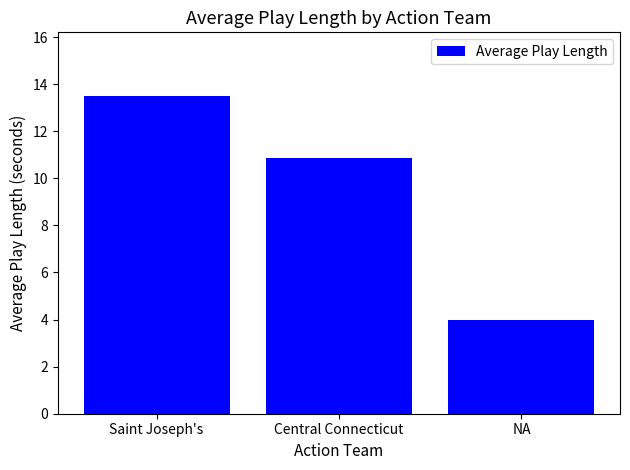

True or false: the data shows 4.0 at NA.

True